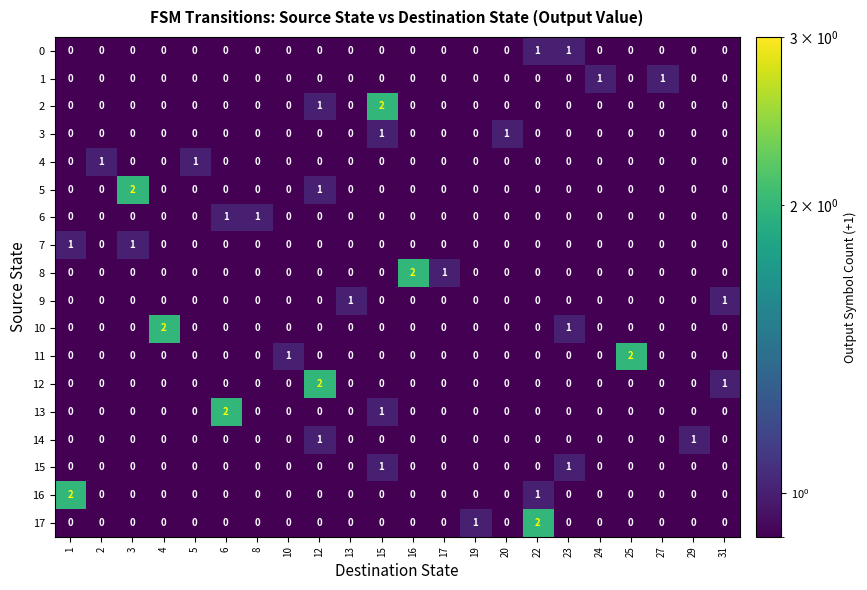

Is it true that 2 equals 1 at 5?

False